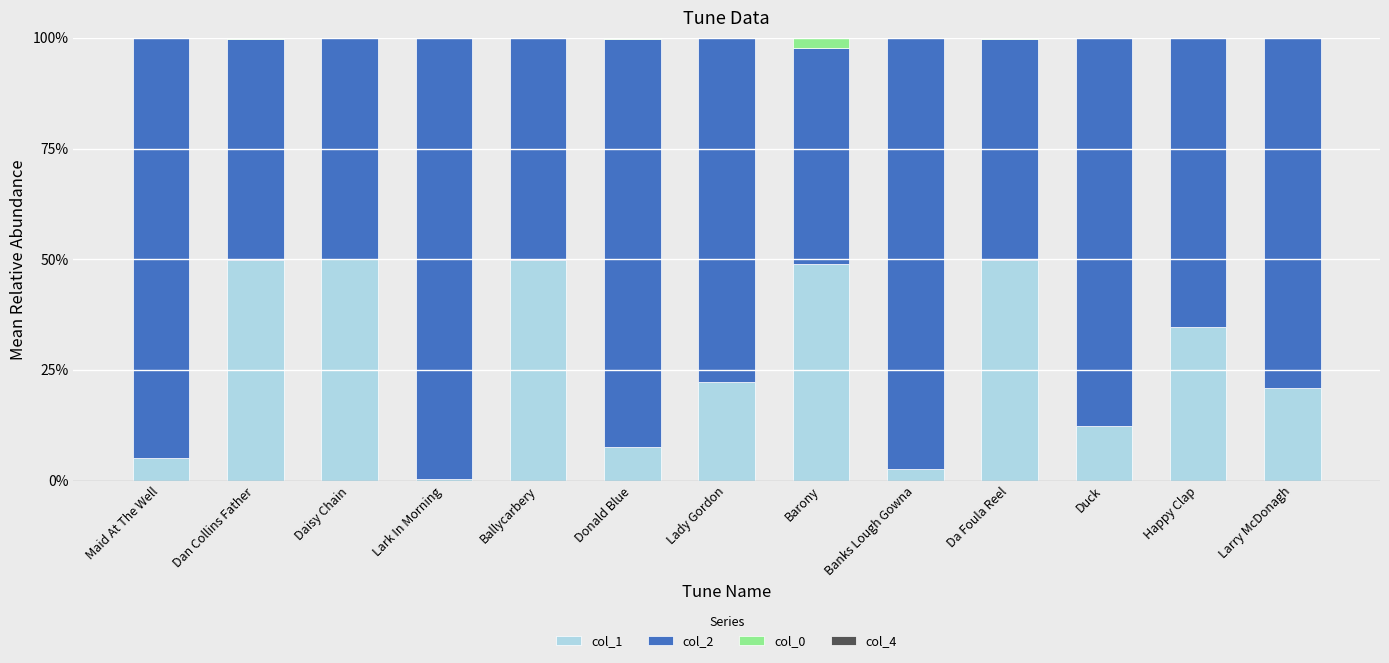

Is it true that col_1 equals 34.7 at Happy Clap?

True